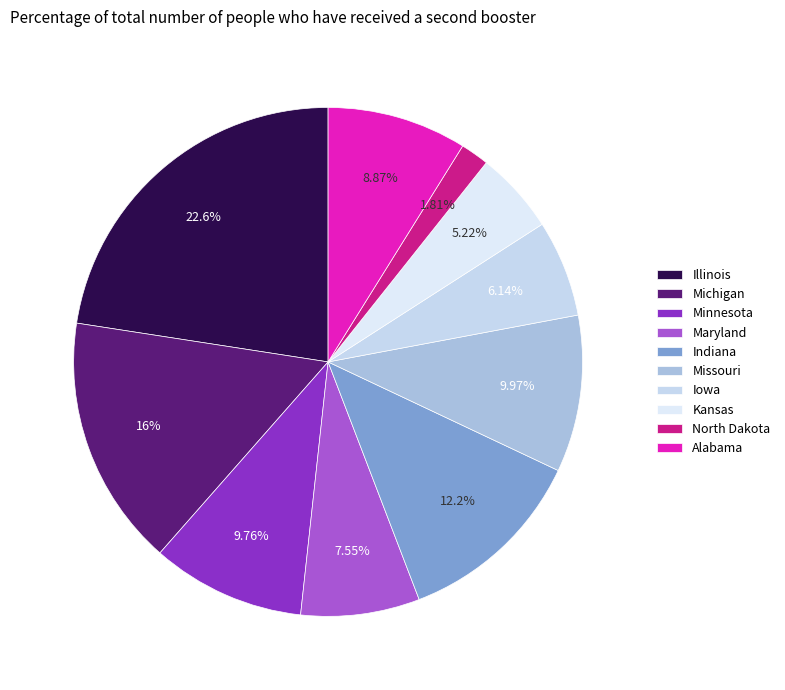

What is the largest slice in the pie chart?

Illinois